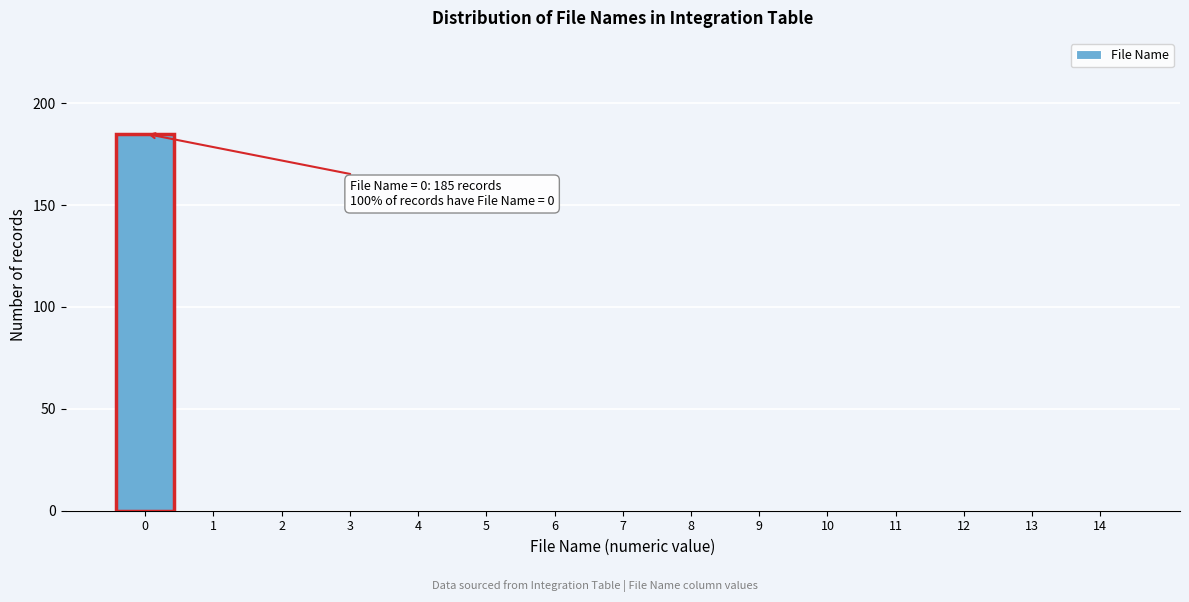

Reading right to left, transcribe all the data shown in this chart.

14=0	13=0	12=0	11=0	10=0	9=0	8=0	7=0	6=0	5=0	4=0	3=0	2=0	1=0	0=185